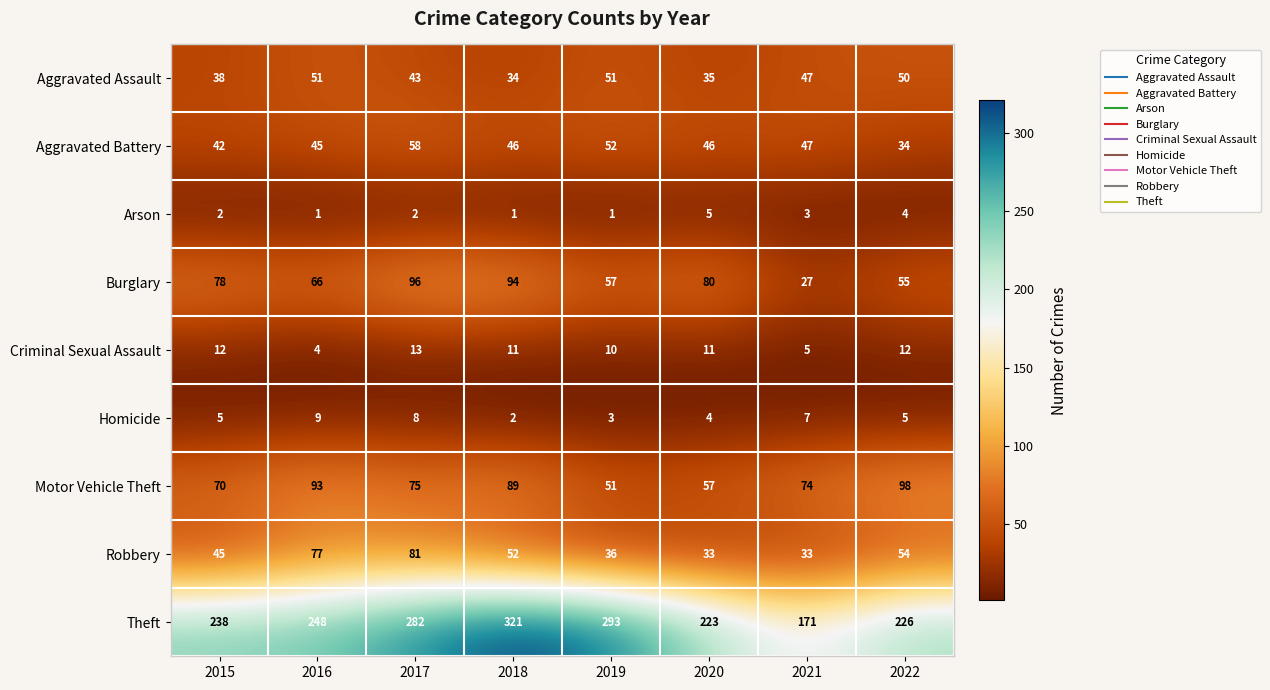

At which category is the sum across all series the highest?

2017